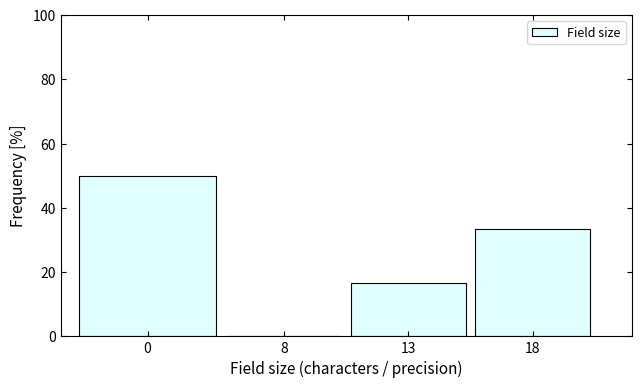

Reading left to right, what are all the values shown in this chart?

0=50.0	8=0.0	13=16.7	18=33.3